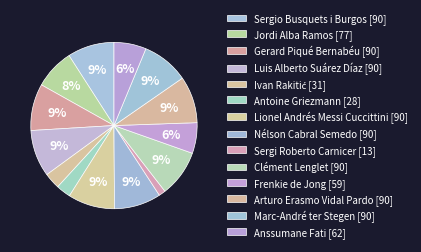

Is it true that Arturo Erasmo Vidal Pardo is 9% of the pie?

True